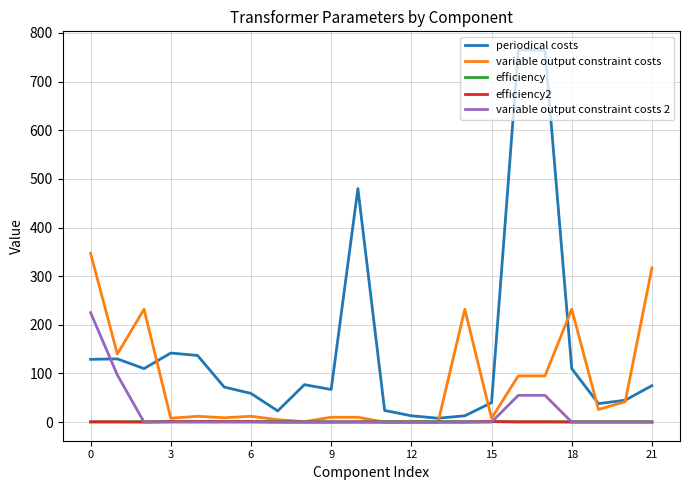

Which series has the largest total across all categories?

periodical costs